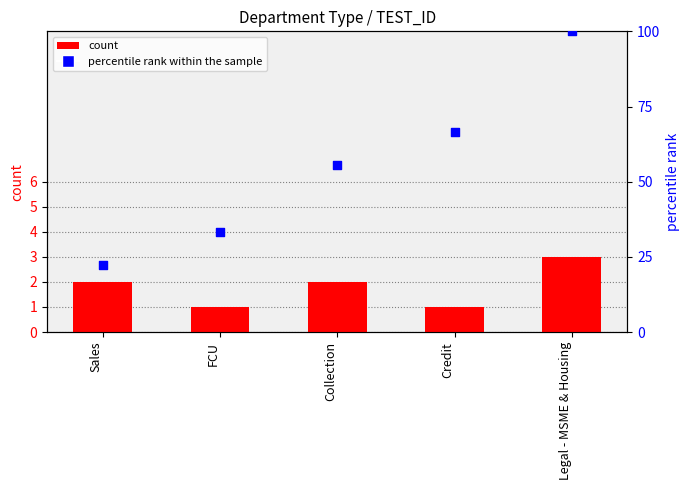

At which category is the sum across all series the highest?

Legal - MSME & Housing